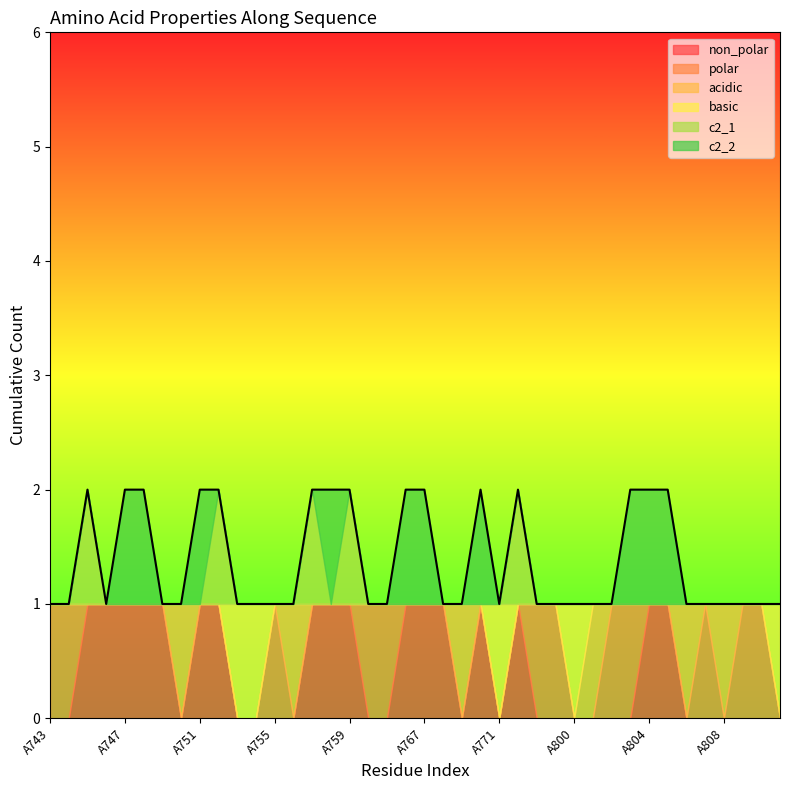

Does the chart display data point markers on the line(s)?

No